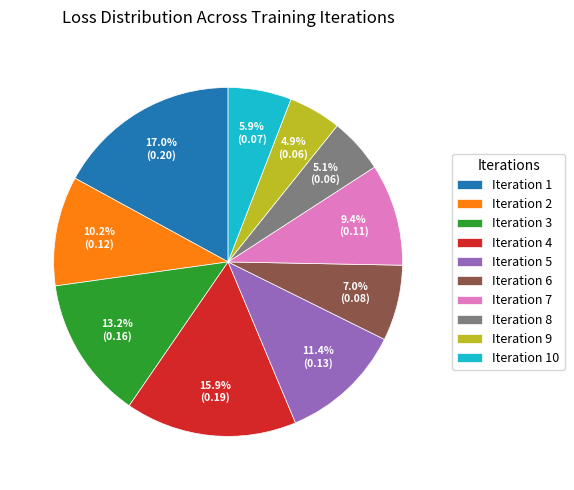

Count the number of slices in the pie.

10